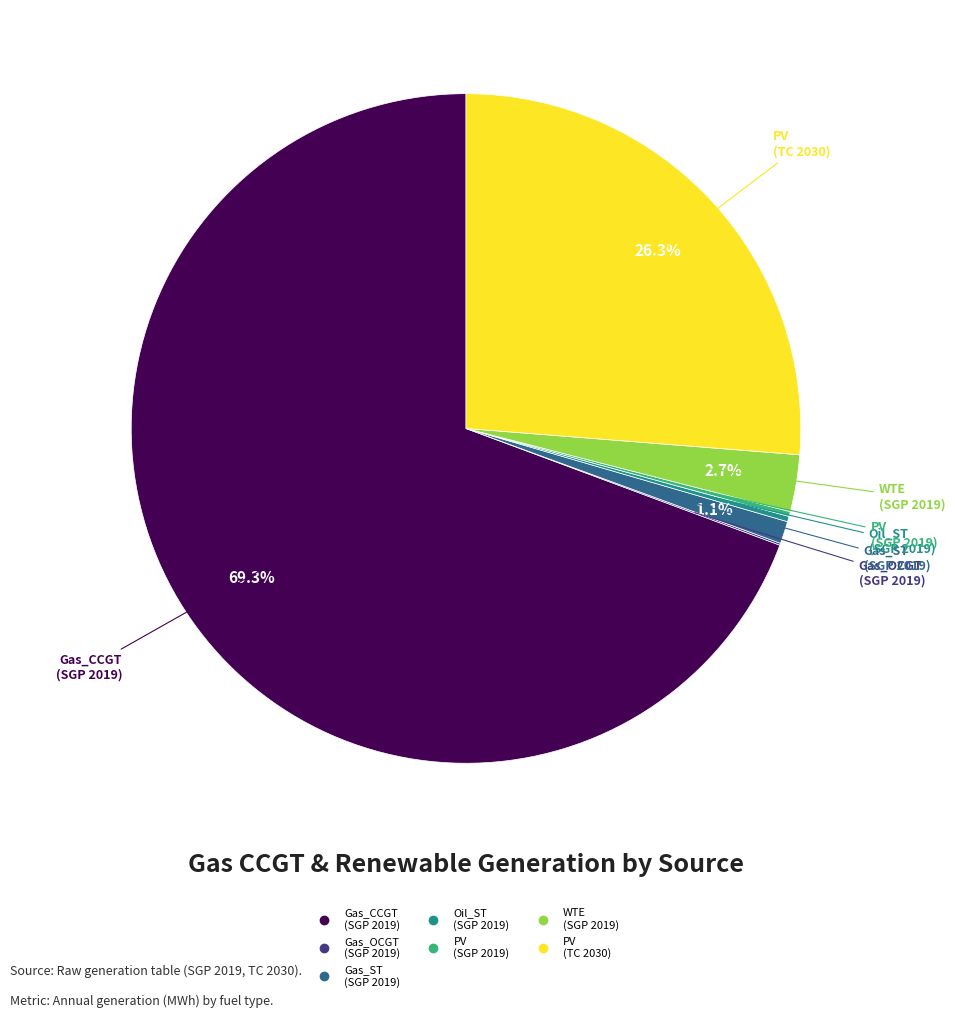

Does any single category account for the majority?

Yes